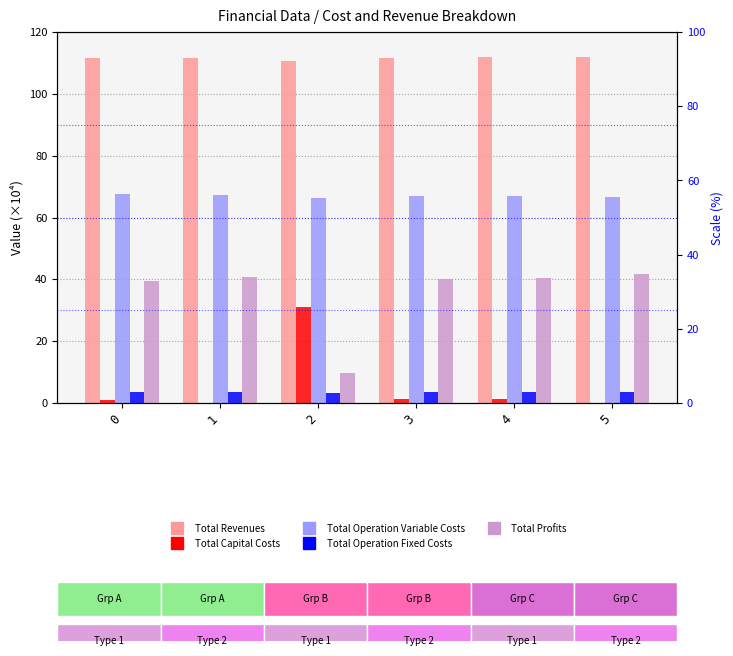

Where is Total Operation Variable Costs nearest to the value 67?

3